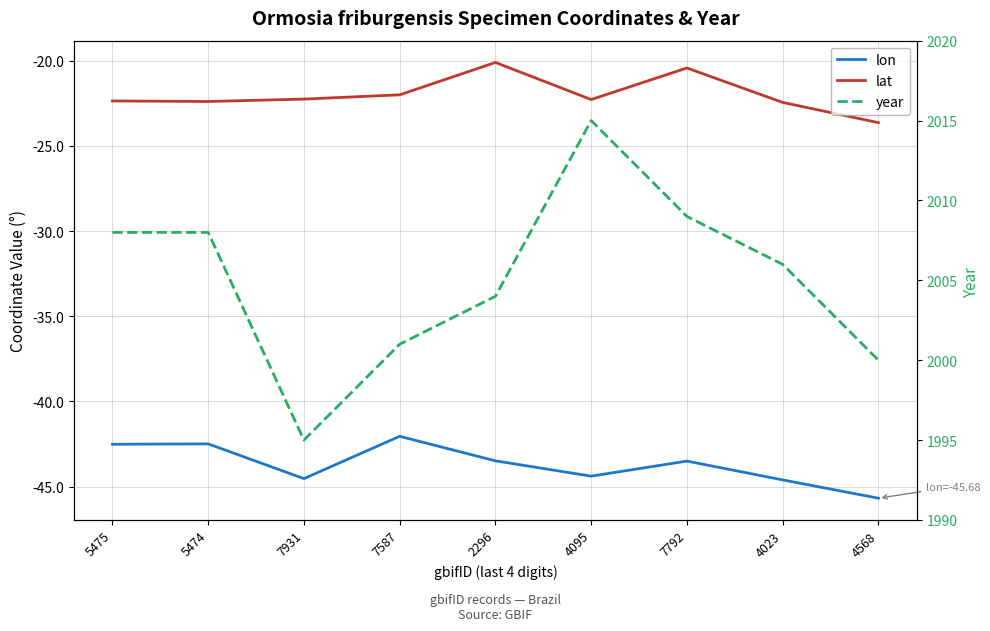

Which has a higher value, 2296 or 4568?

2296